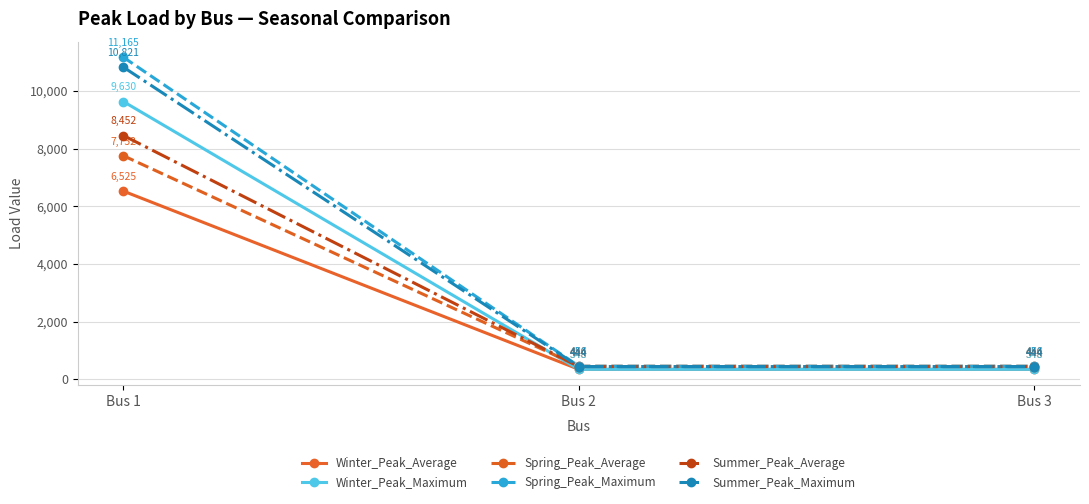

What is the difference between the highest and lowest values at Bus 1?

4640.0